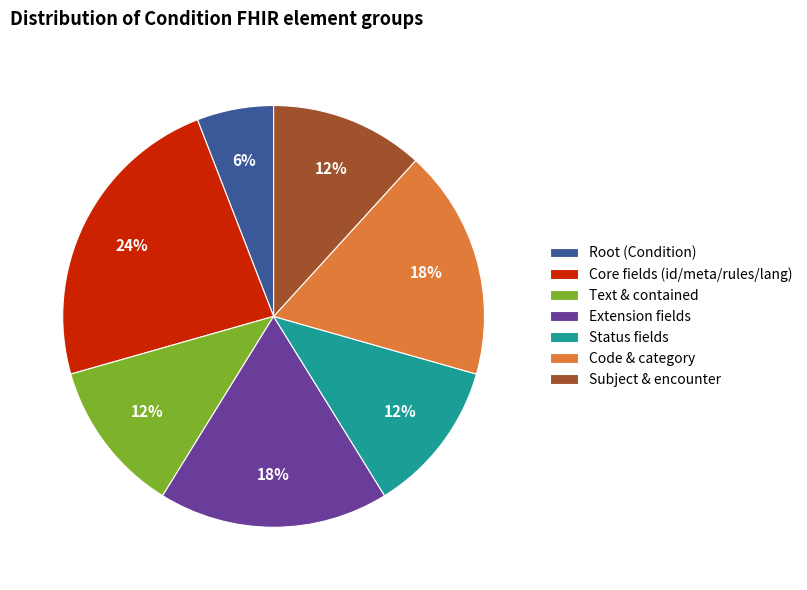

Count the number of slices in the pie.

7